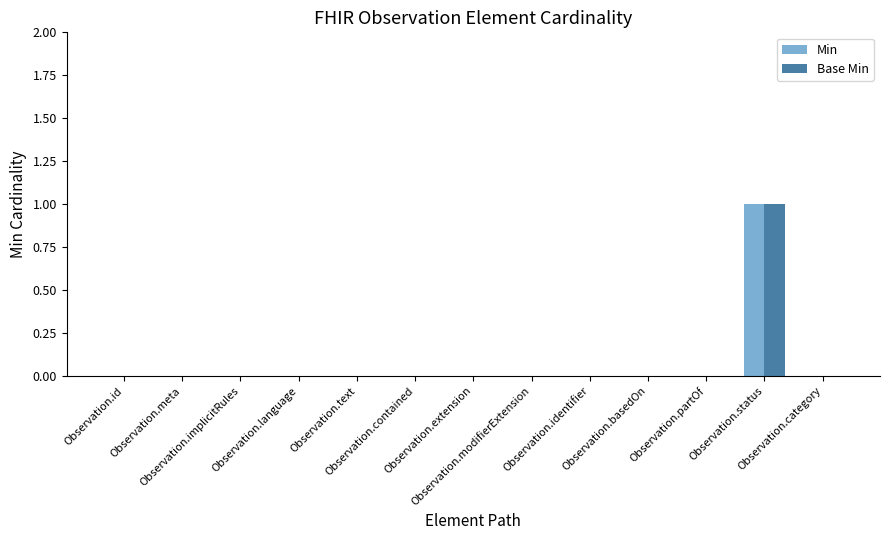

Which series has the widest spread of values?

Min